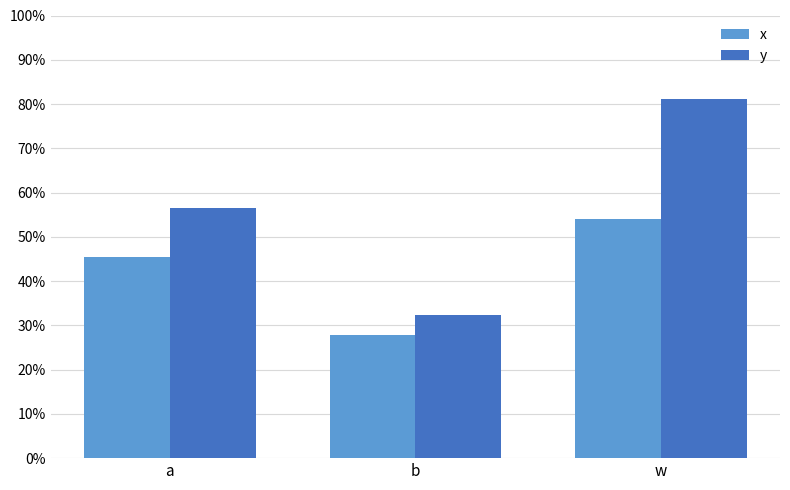

Does the chart contain stacked bars?

No